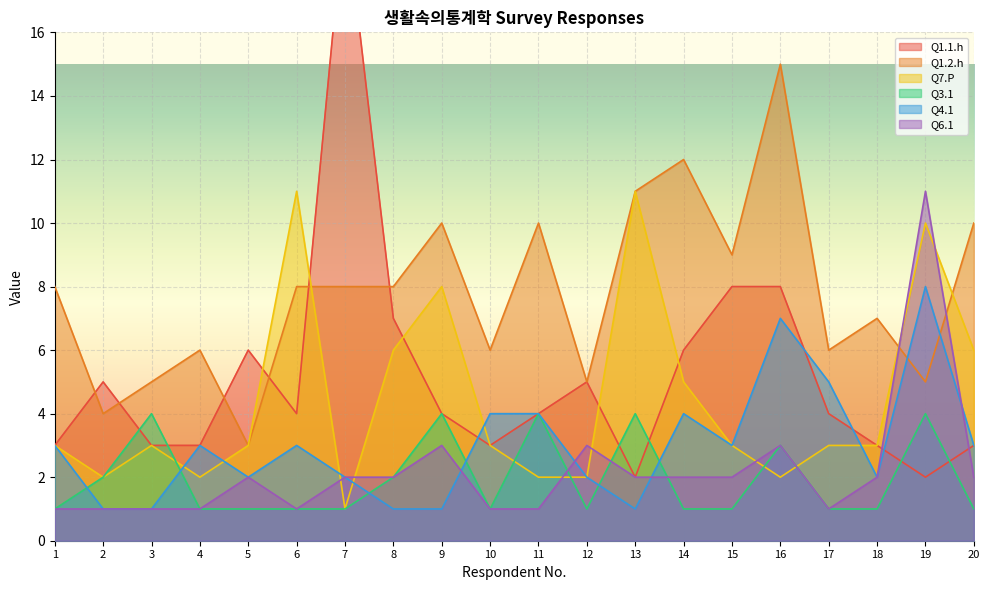

What is the average value of the Q3.1 series?

2